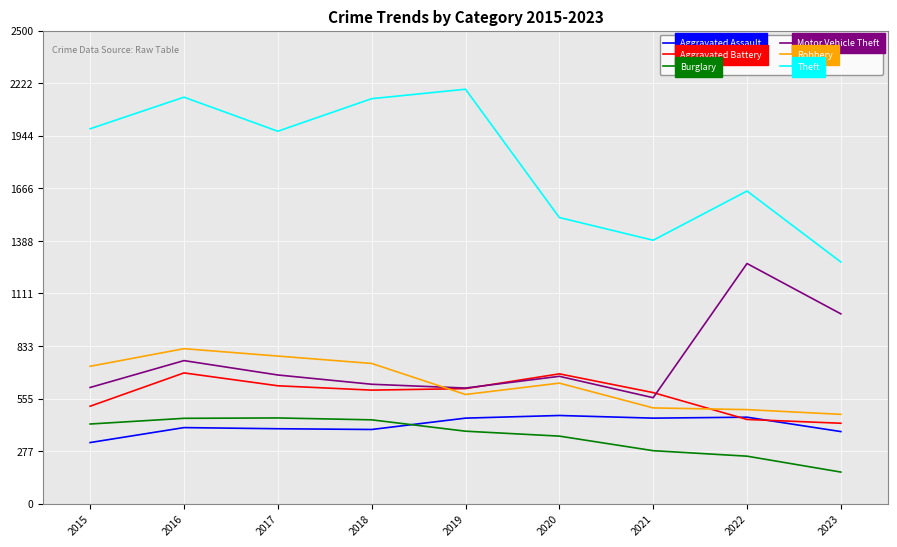

True or false: Burglary and Aggravated Battery intersect in this chart.

False